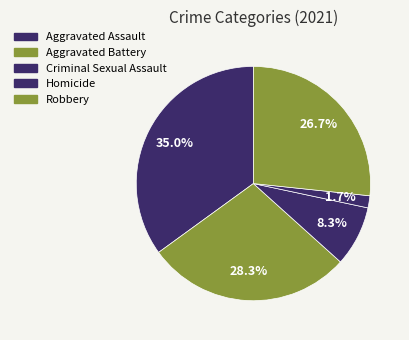

Count the number of slices in the pie.

5